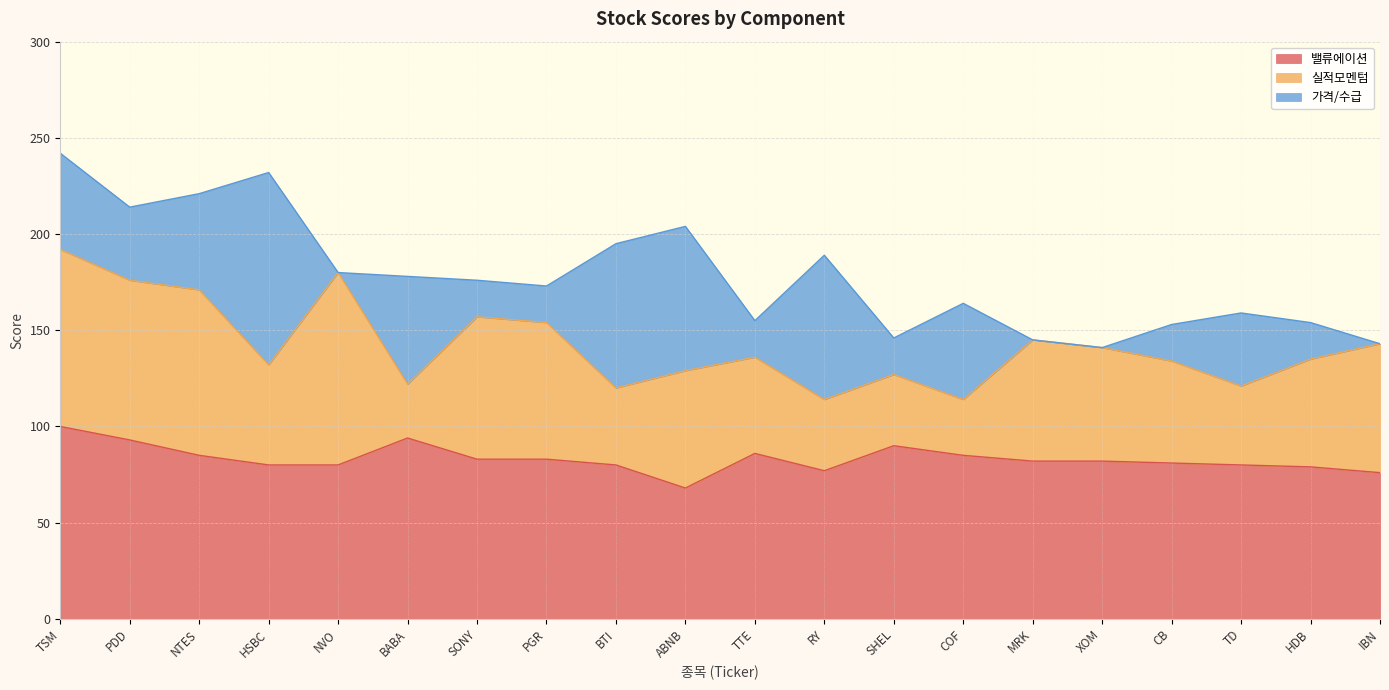

Which series ends up on top after the final intersection of 실적모멘텀 and 밸류에이션?

밸류에이션